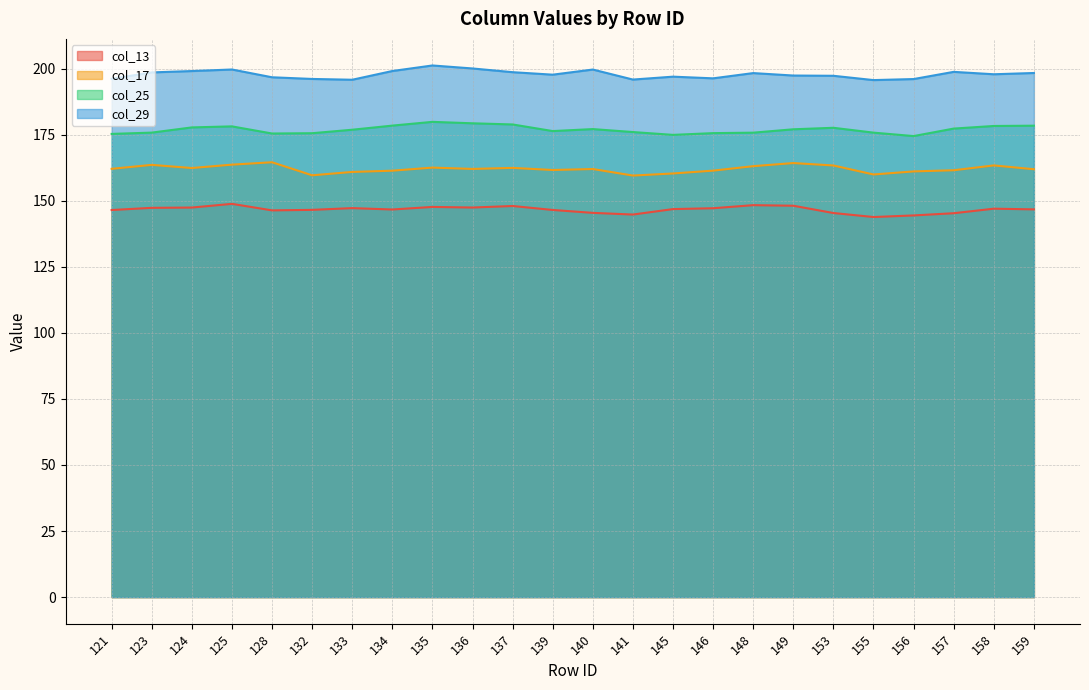

Is it true that col_29 equals 115.8 at 145?

False